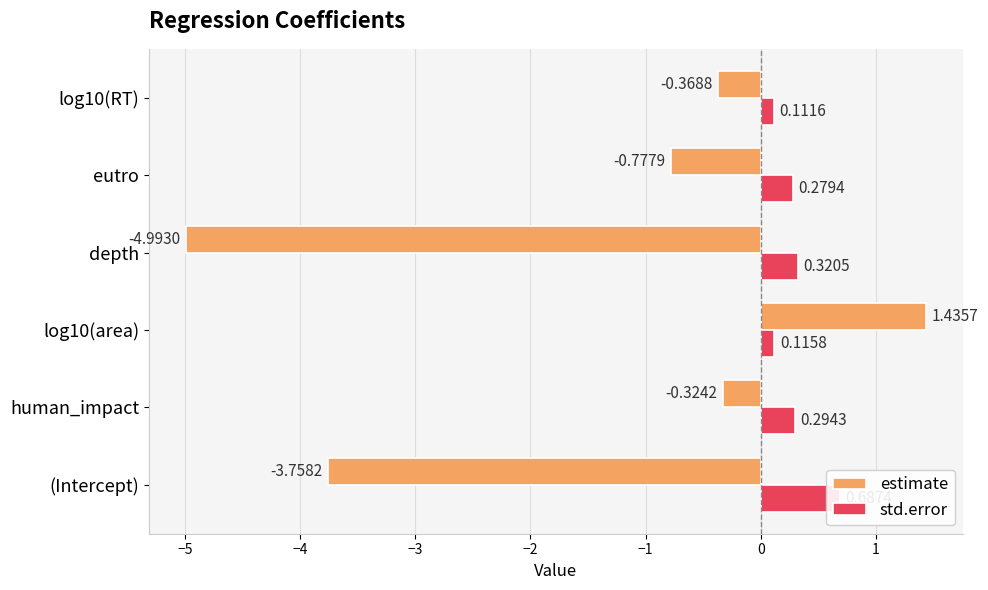

True or false: std.error has a value of 0.0 at log10(area).

False